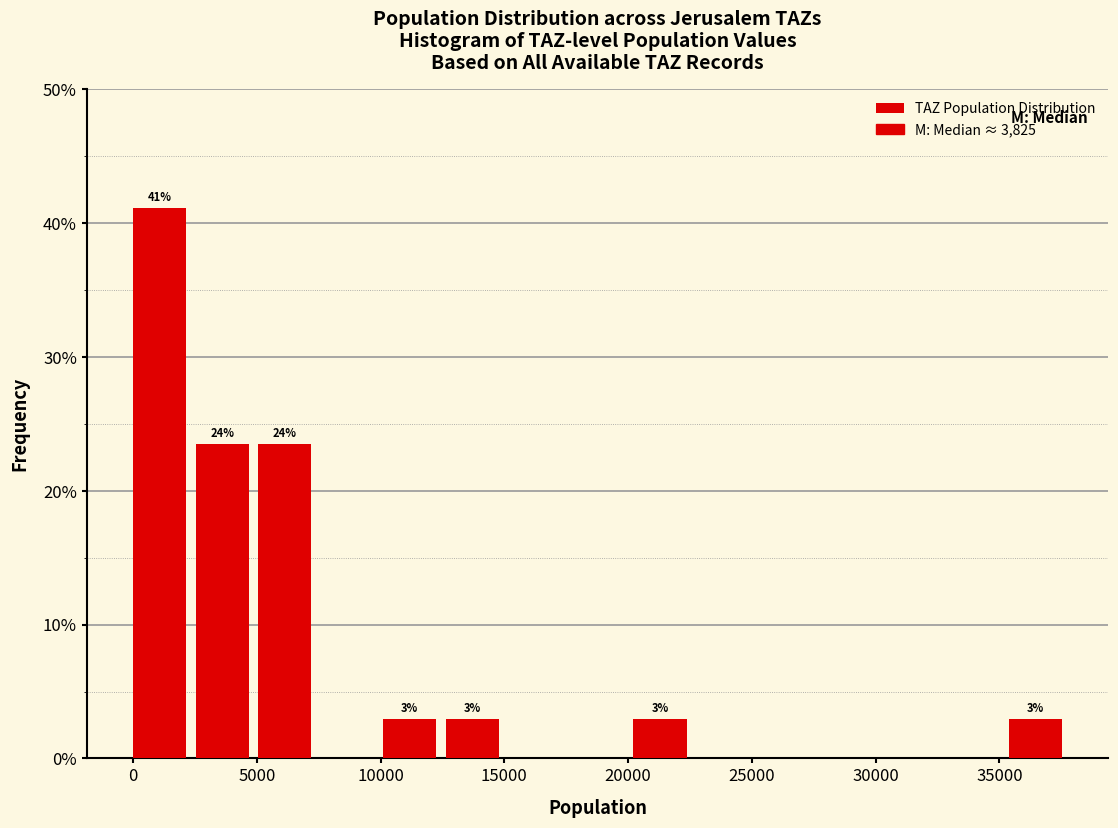

Over which range of the x-axis is the bar tallest?

0 to 2500